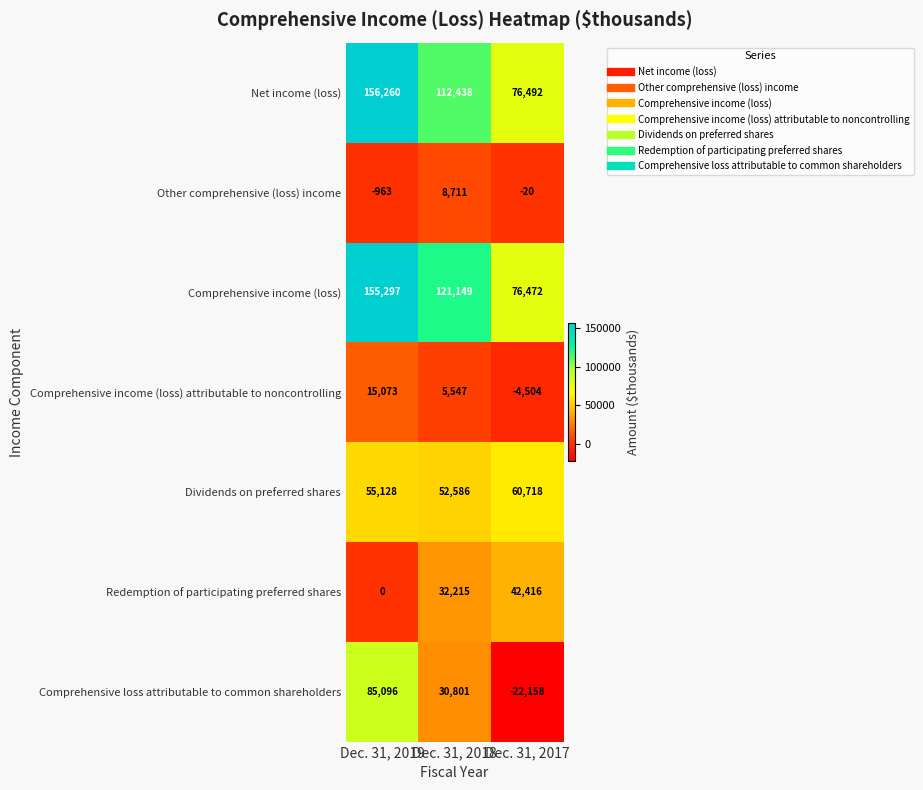

What is the sum of the Dividends on preferred shares values at Dec. 31, 2019 and Dec. 31, 2017?

115846